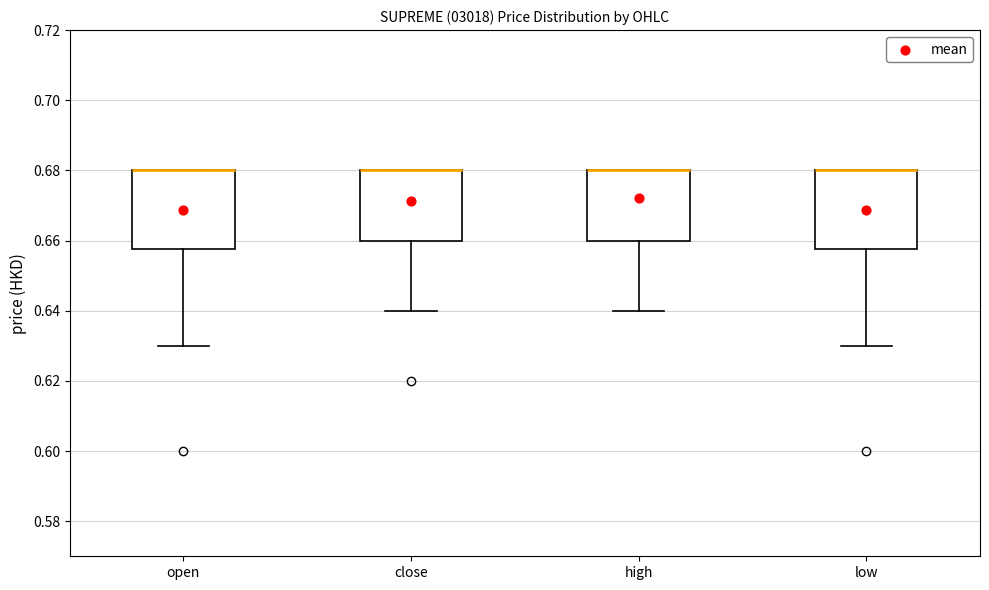

Reading left to right, read every box against the y-axis: the position of its median line, the range the box covers, and the ends of its whiskers. The values are not printed on the chart, so give them approximately, as read against the axis.

open: median 0.680 (drawn on the box's upper edge), box 0.658 to 0.680, whiskers 0.630 to 0.680
close: median 0.680 (drawn on the box's upper edge), box 0.660 to 0.680, whiskers 0.640 to 0.680
high: median 0.680 (drawn on the box's upper edge), box 0.660 to 0.680, whiskers 0.640 to 0.680
low: median 0.680 (drawn on the box's upper edge), box 0.658 to 0.680, whiskers 0.630 to 0.680